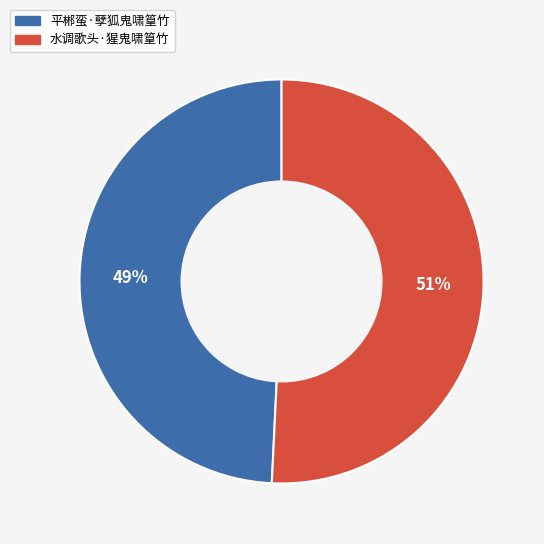

What percentage is the 水调歌头·猩鬼啸篁竹 slice, to the nearest percent?

51%